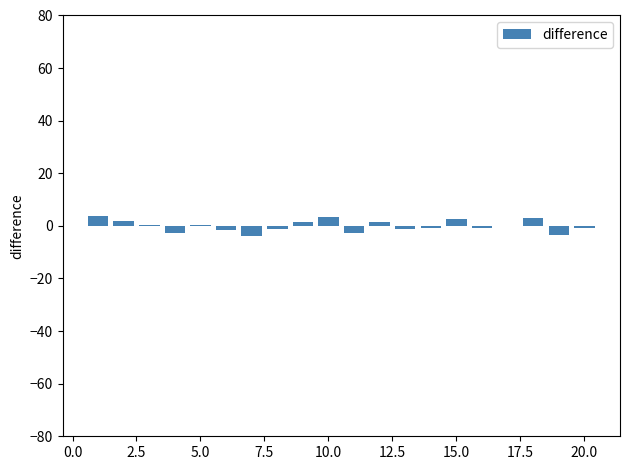

What is the sum of all values?

-0.9